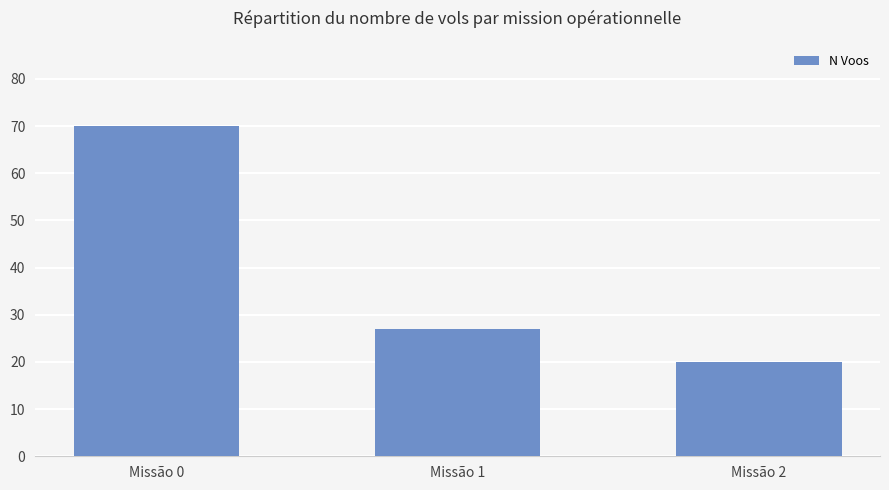

Where is the data nearest to the value 45?

Missão 1